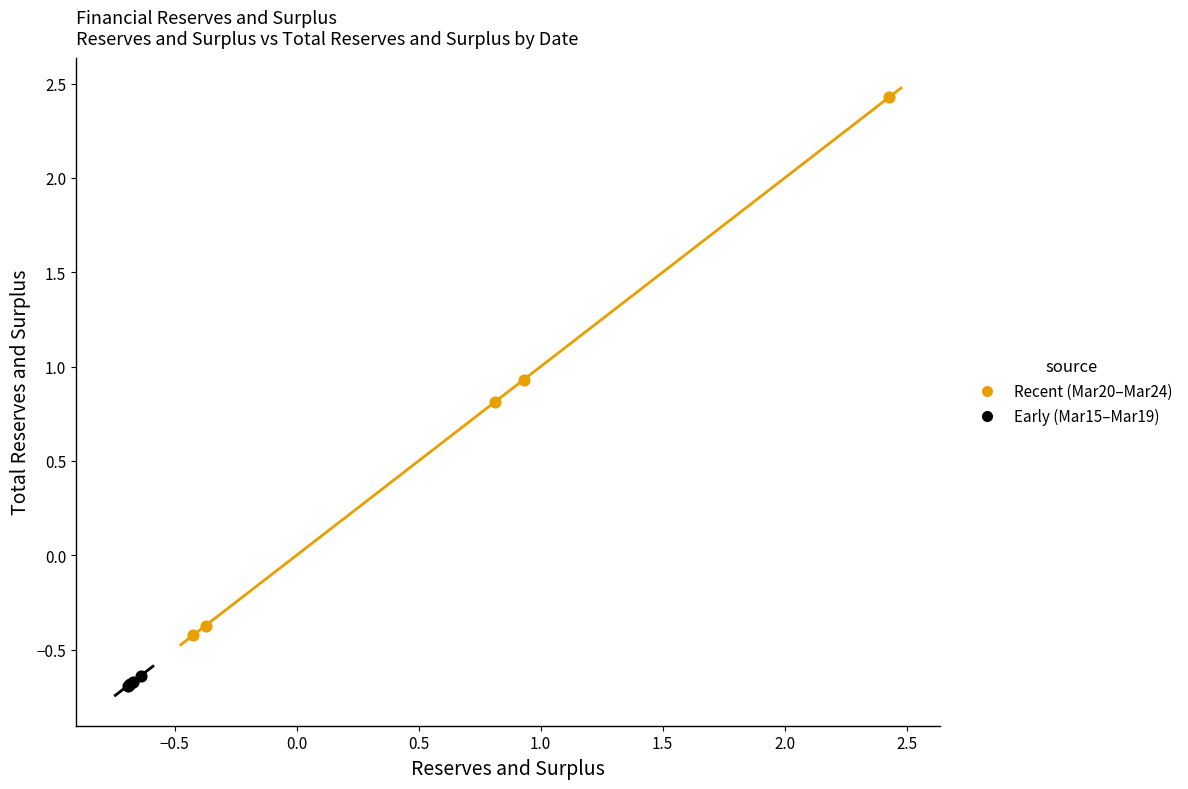

Which series has the largest Y range (max minus min)?

Recent (Mar20–Mar24)